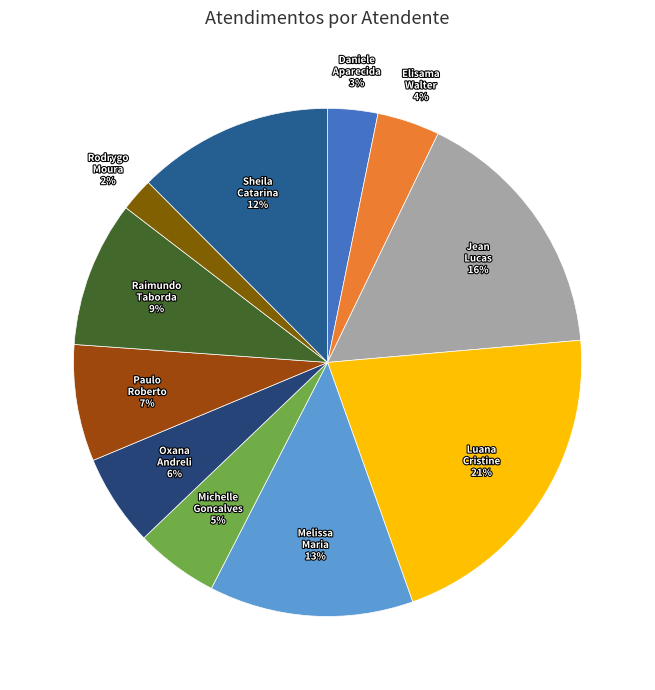

To the nearest percent, what is the difference between the largest and smallest slice percentages?

19%